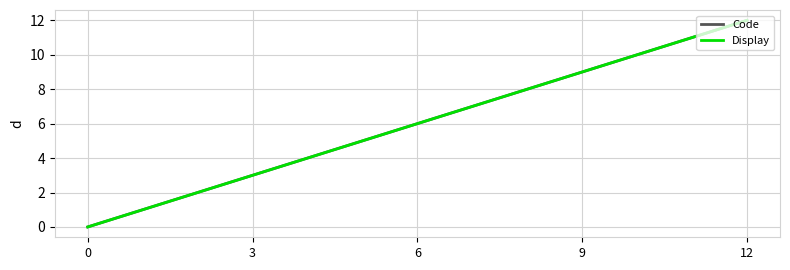

What is the difference between the Code values at 6 and 0?

6